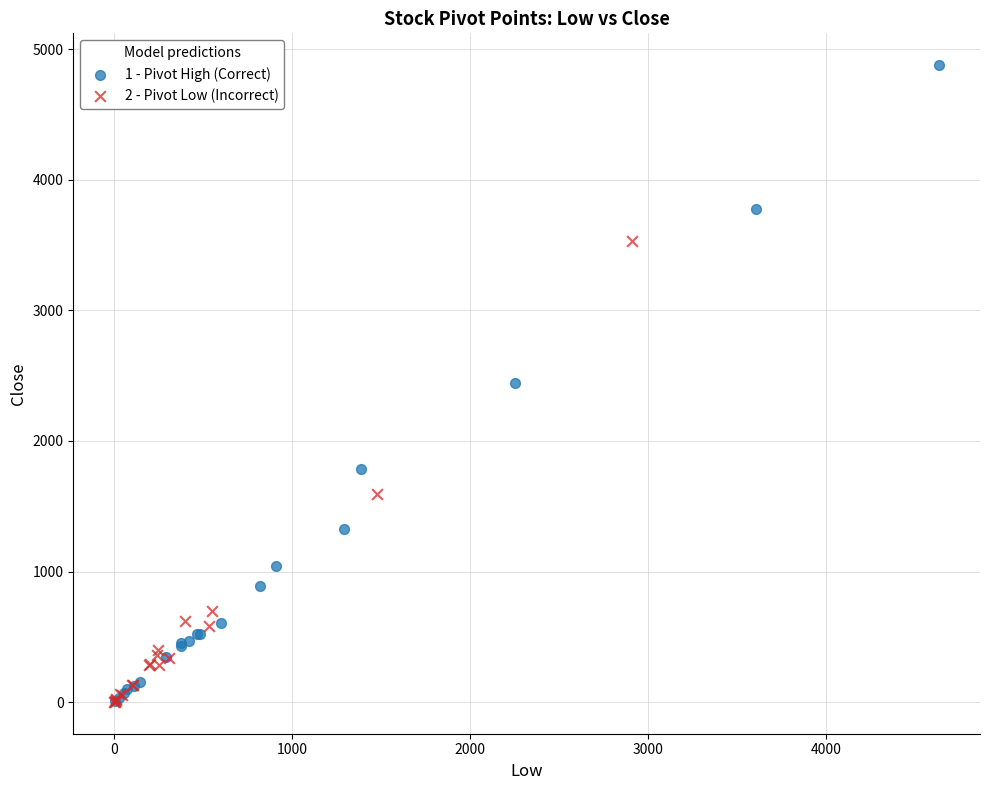

Which series contains the highest Y value?

1 - Pivot High (Correct)